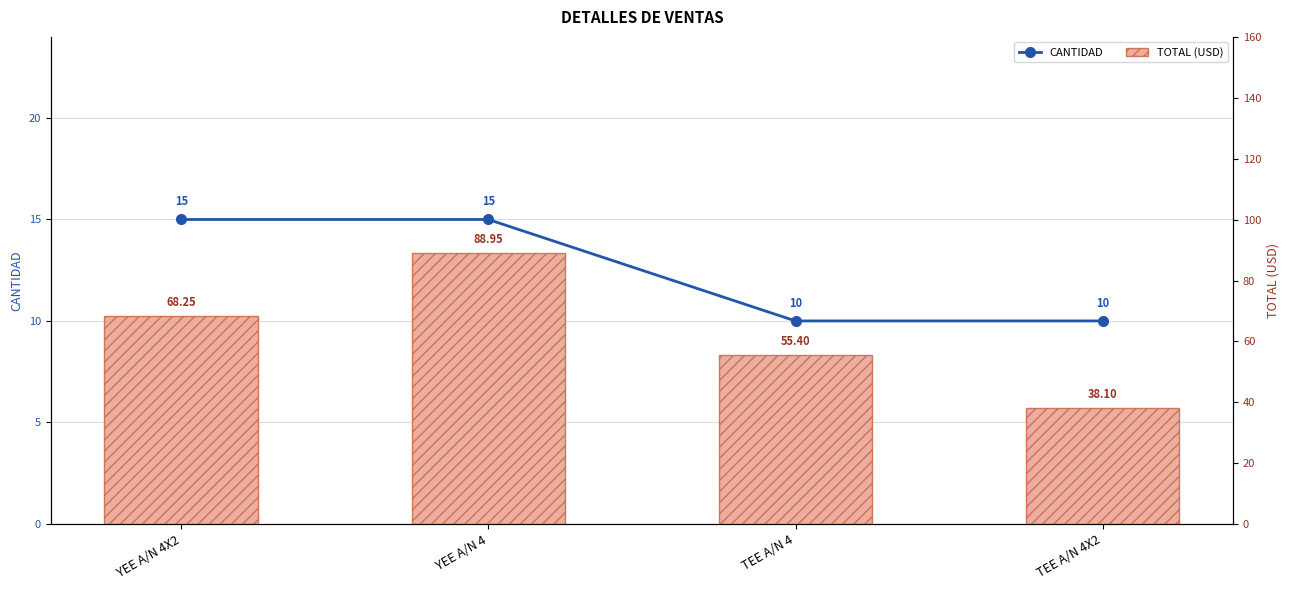

What is the total value across all series at YEE A/N 4X2?

83.2